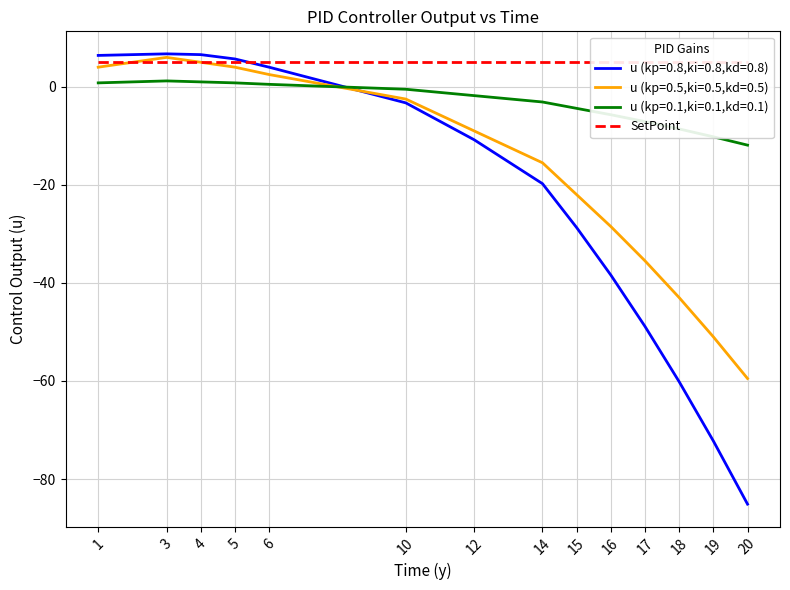

What is the minimum value shown in the chart?

-85.1